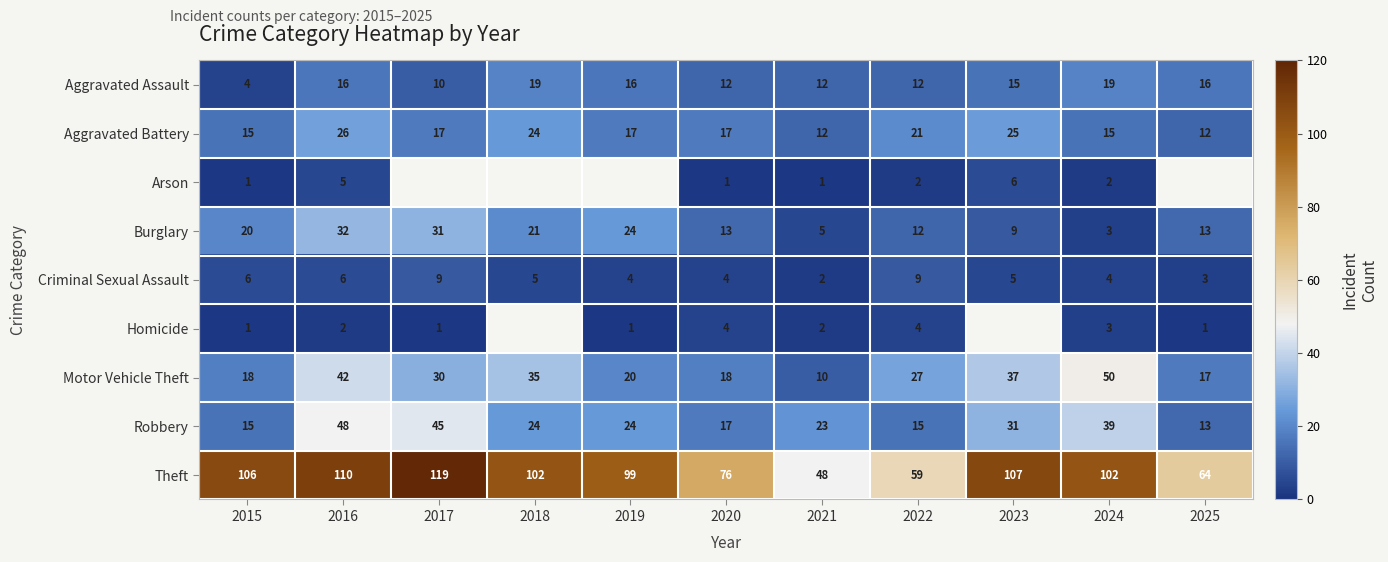

What is the sum of all Theft values?

992